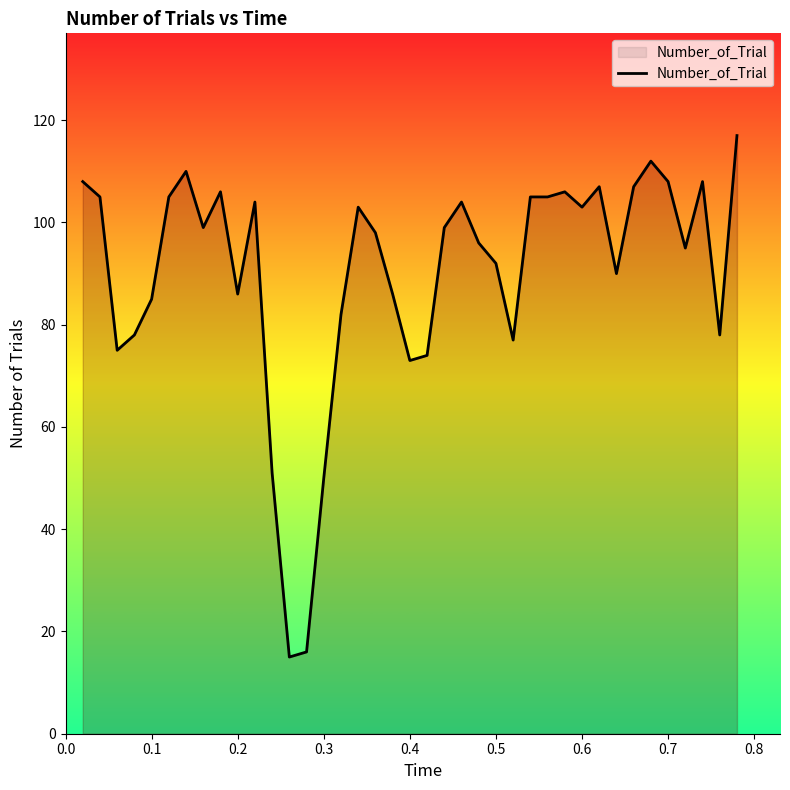

What is the minimum value shown in the chart?

15